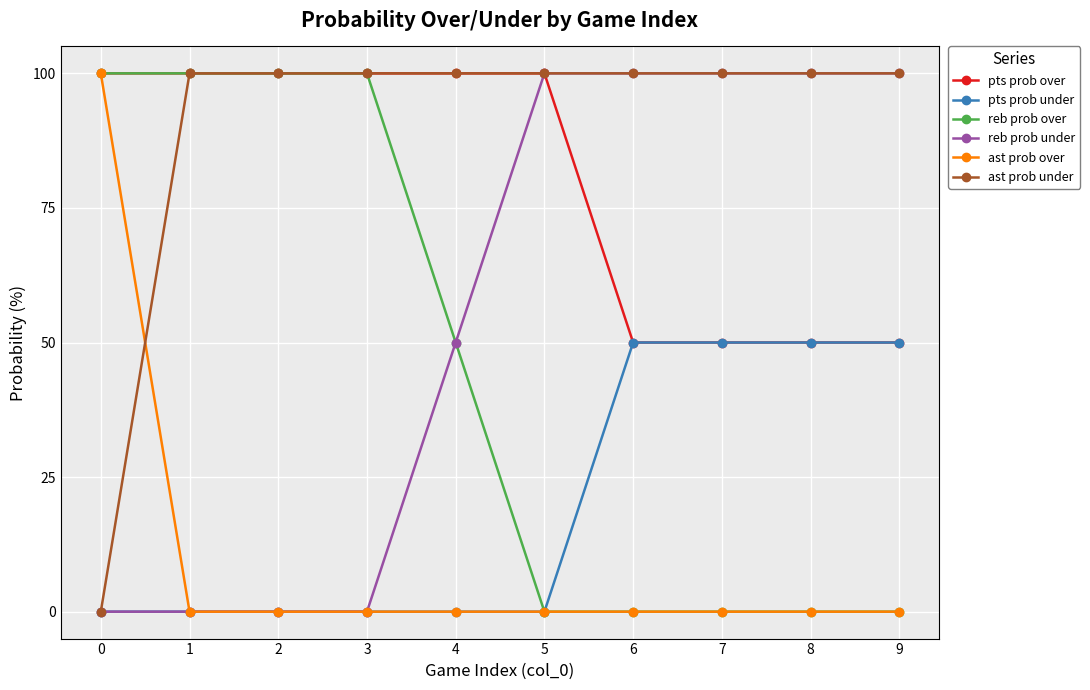

Reading right to left, list all the values displayed in this chart.

pts prob over: 9=50	8=50	7=50	6=50	5=100	4=100	3=100	2=100	1=100	0=100
pts prob under: 9=50	8=50	7=50	6=50	5=0	4=0	3=0	2=0	1=0	0=0
reb prob over: 9=0	8=0	7=0	6=0	5=0	4=50	3=100	2=100	1=100	0=100
reb prob under: 9=100	8=100	7=100	6=100	5=100	4=50	3=0	2=0	1=0	0=0
ast prob over: 9=0	8=0	7=0	6=0	5=0	4=0	3=0	2=0	1=0	0=100
ast prob under: 9=100	8=100	7=100	6=100	5=100	4=100	3=100	2=100	1=100	0=0